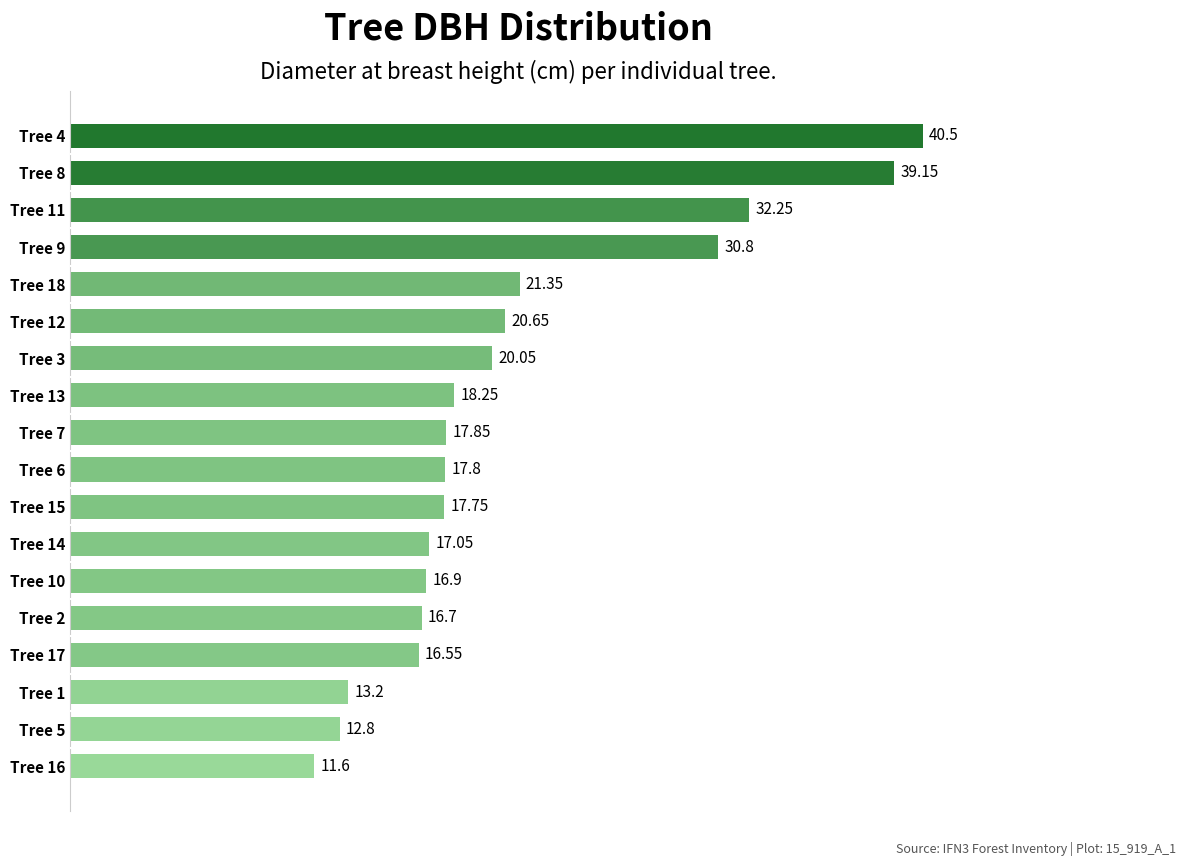

Rank the categories by value from highest to lowest.

Tree 4, Tree 8, Tree 11, Tree 9, Tree 18, Tree 12, Tree 3, Tree 13, Tree 7, Tree 6, Tree 15, Tree 14, Tree 10, Tree 2, Tree 17, Tree 1, Tree 5, Tree 16